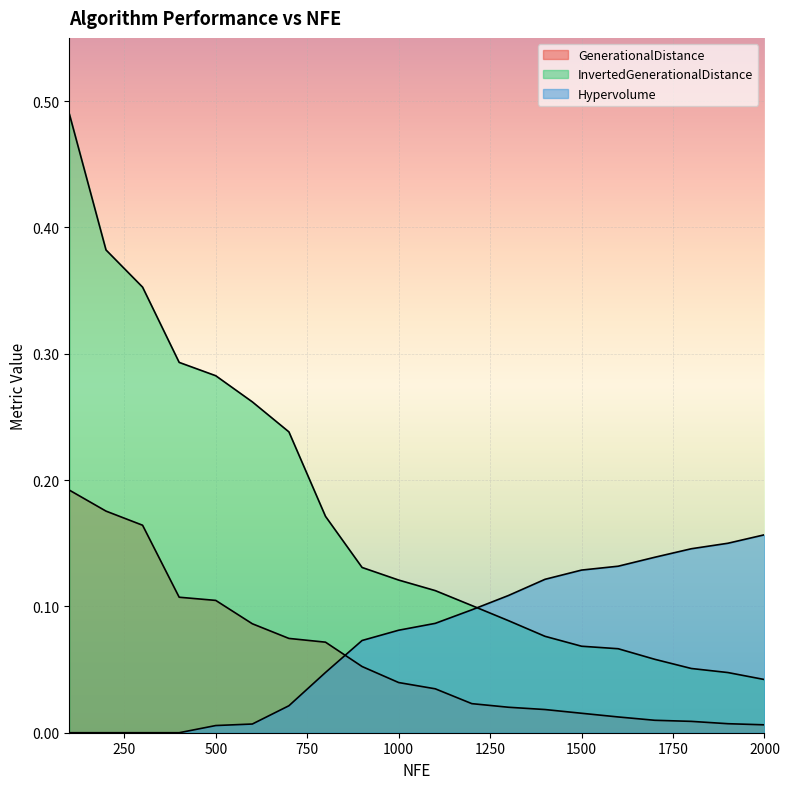

Is the value of Hypervolume at 1400 greater than the value of InvertedGenerationalDistance at 100?

No